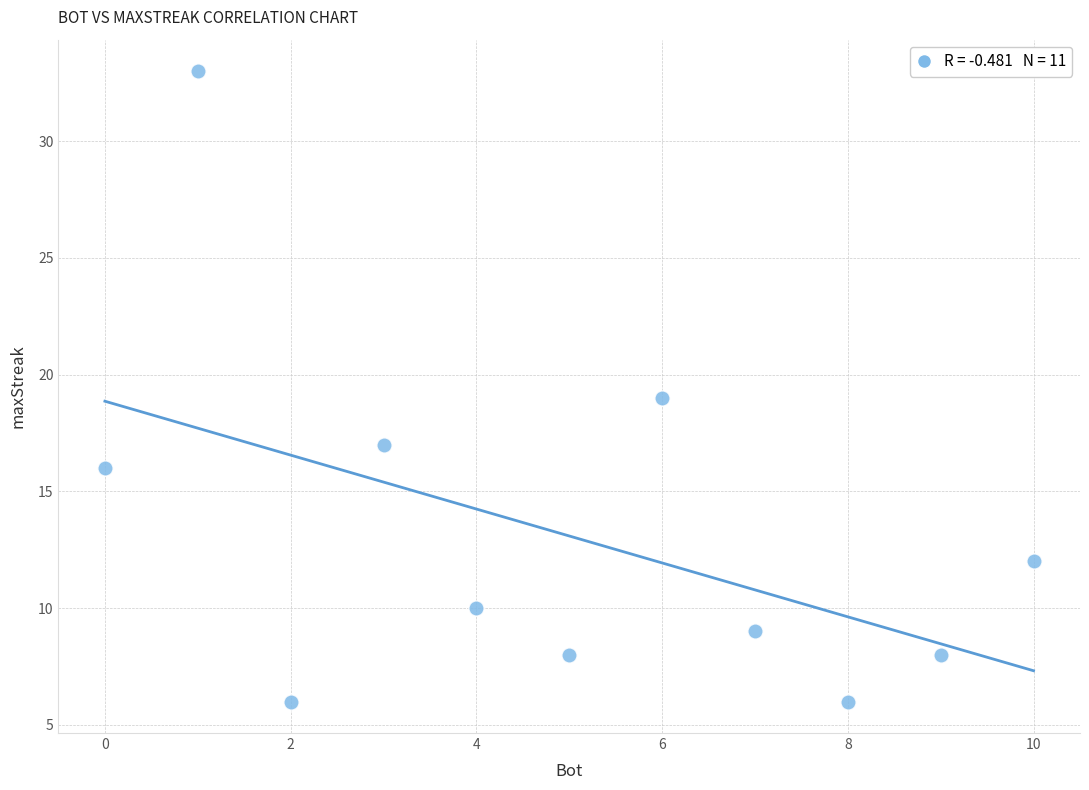

What is the average Y value?

13